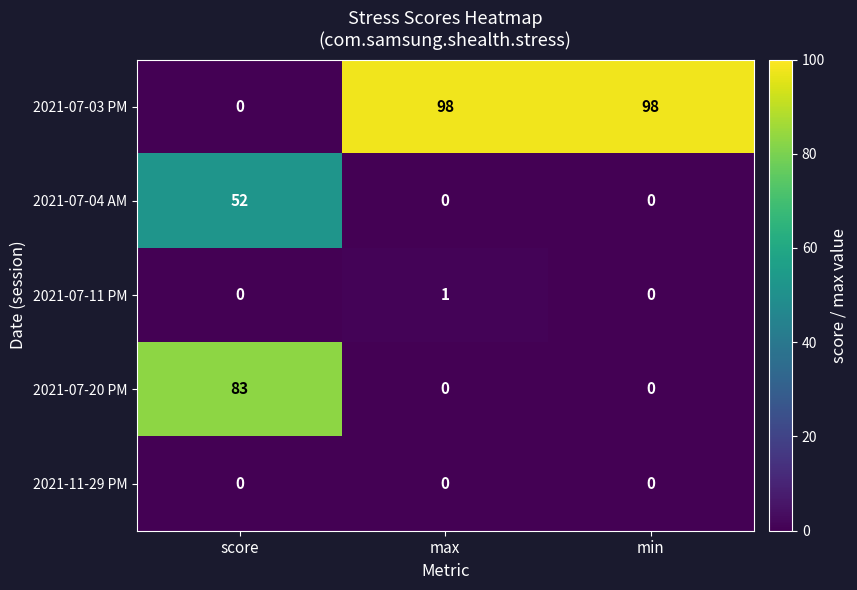

Which series has the largest total across all categories?

2021-07-03 PM